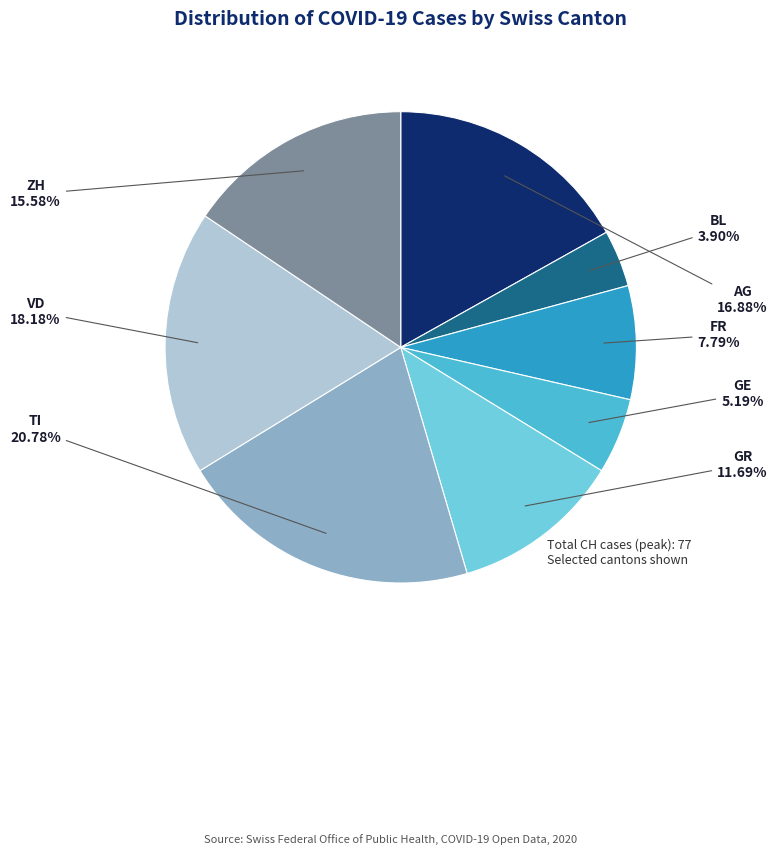

Is there any slice that represents more than half of the pie?

No